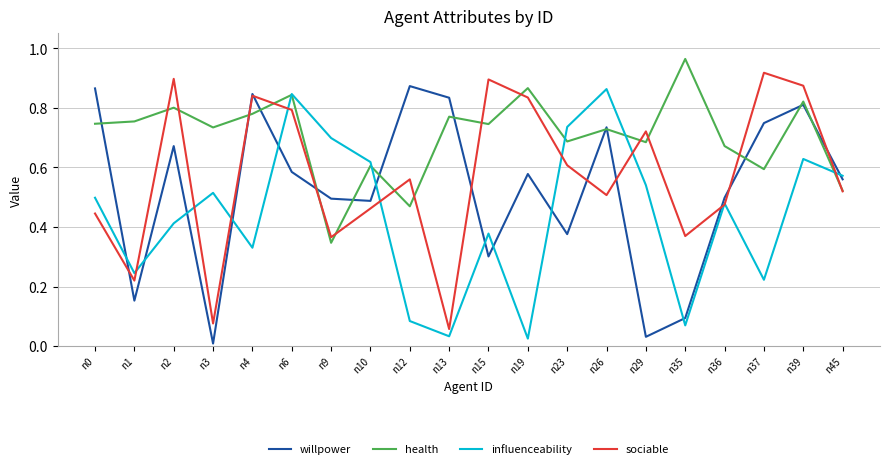

What is the sum of all influenceability values?

8.8